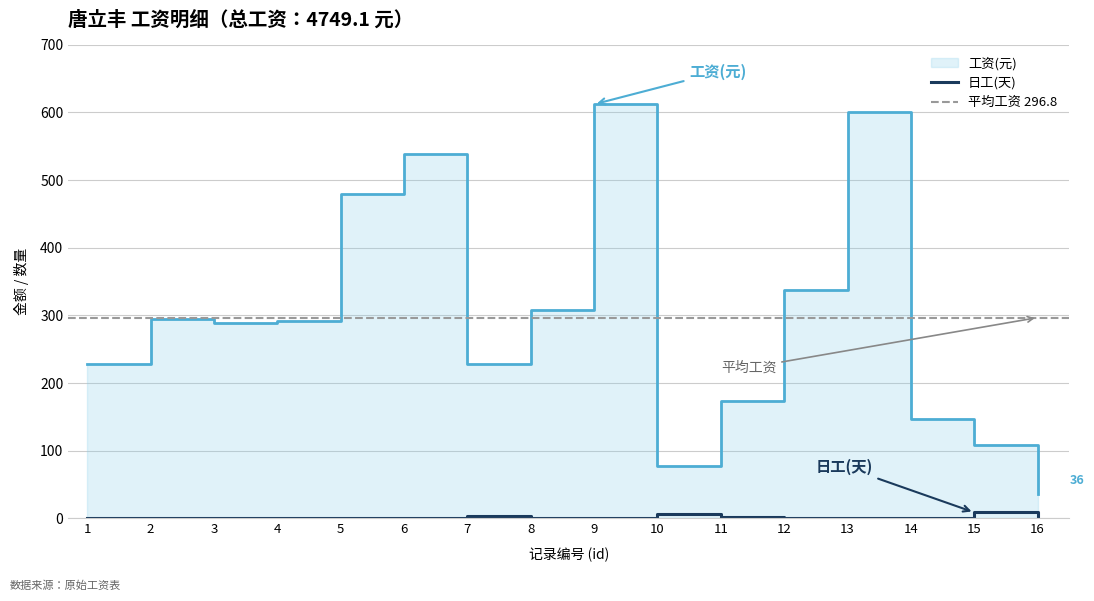

True or false: 日工 has a value of -5.9 at 13.

False